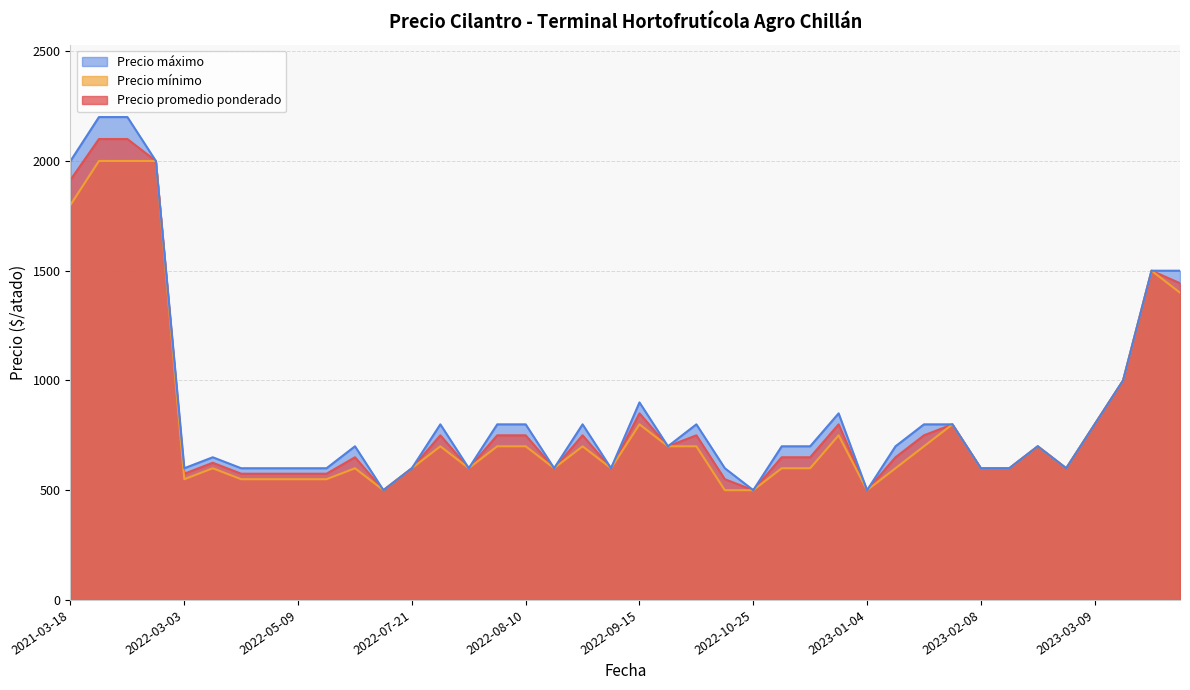

What is the minimum value shown in the chart?

500